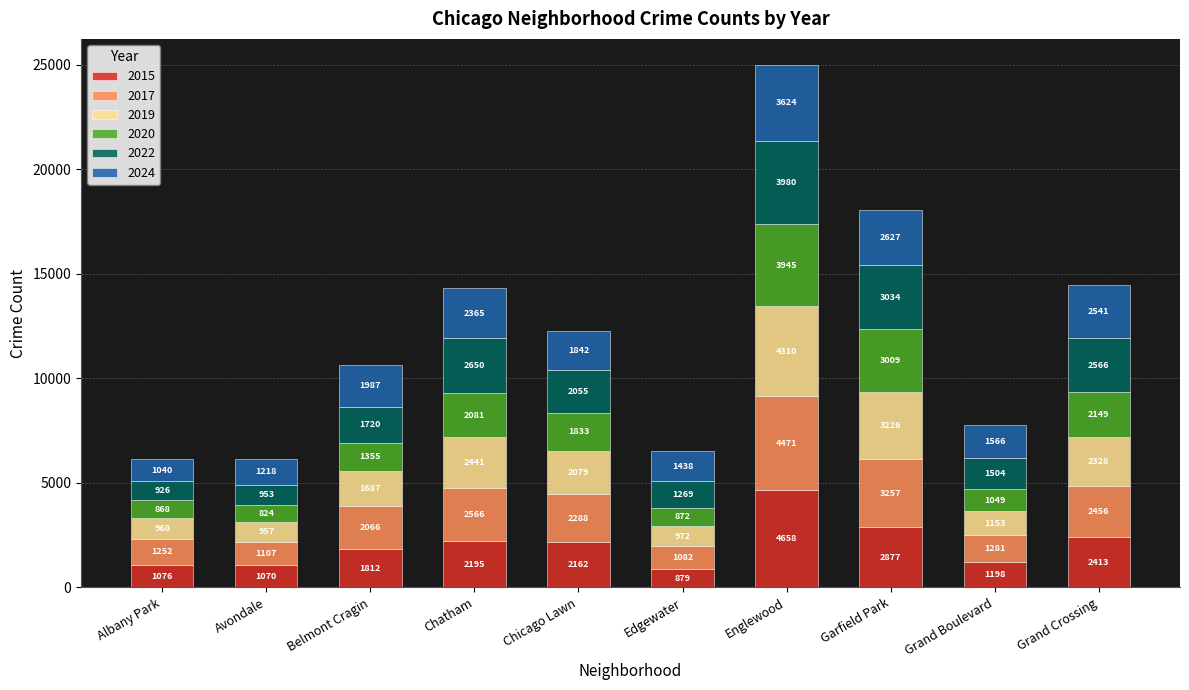

At which label does 2015 reach its peak?

Englewood